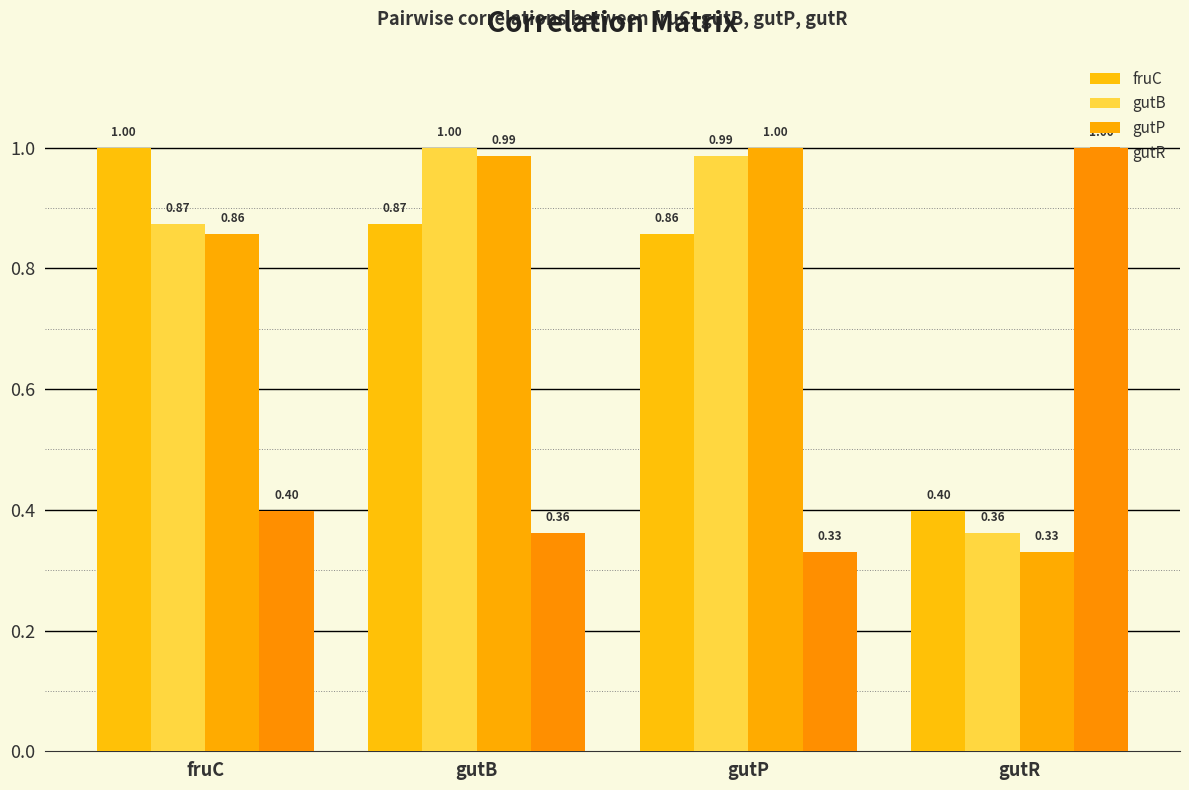

What is the label of the 1st bar from the left?

fruC